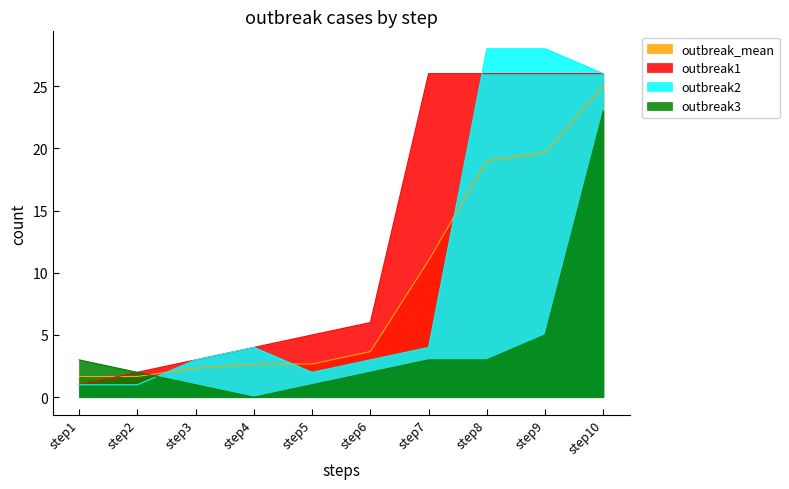

Where is the first local minimum for outbreak3?

step4